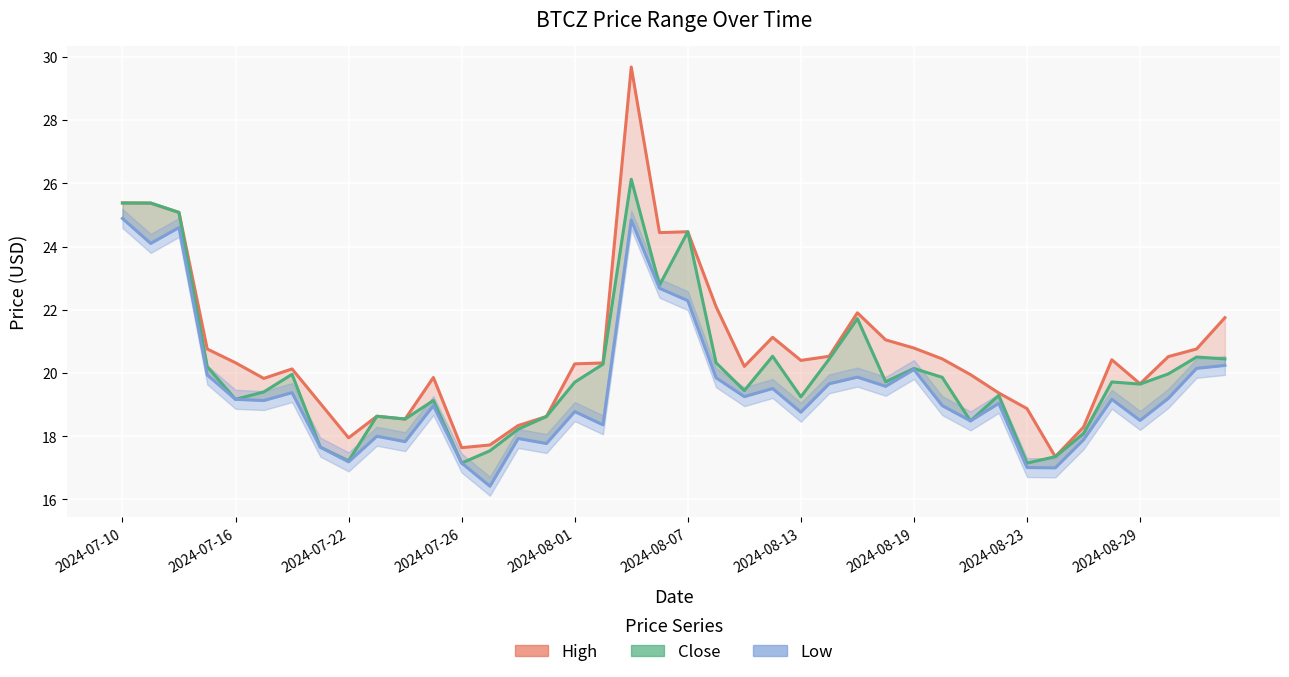

In High, how many points are higher than both neighbors (excluding endpoints)?

8